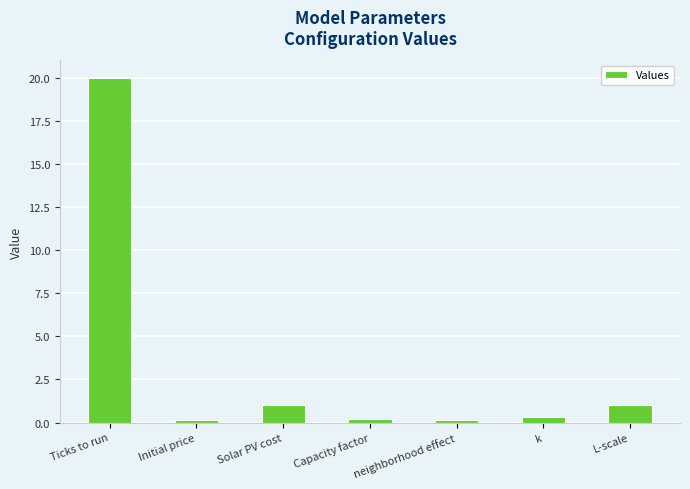

What is the difference between the maximum and second lowest values?

19.8